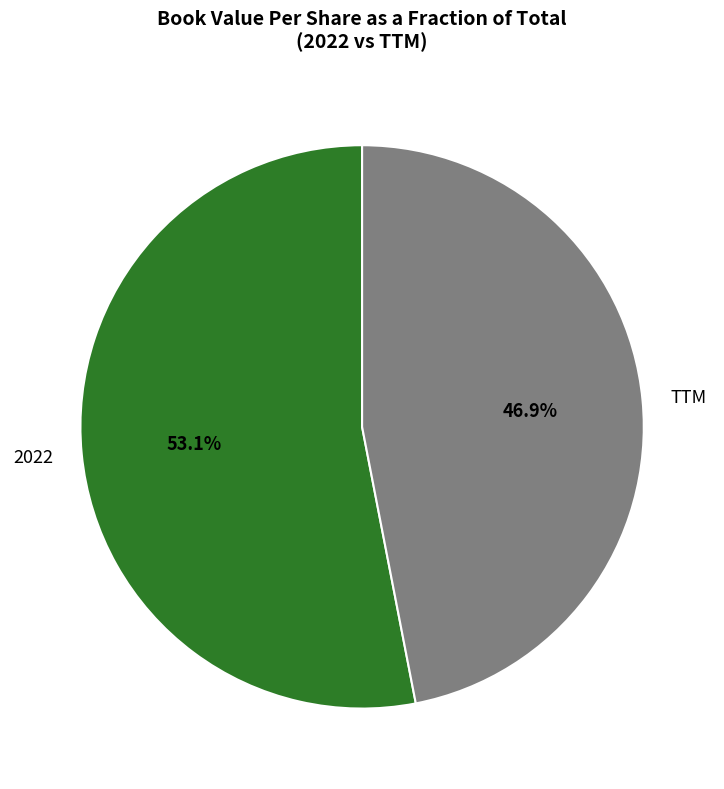

Which category has the smallest portion of the pie?

TTM